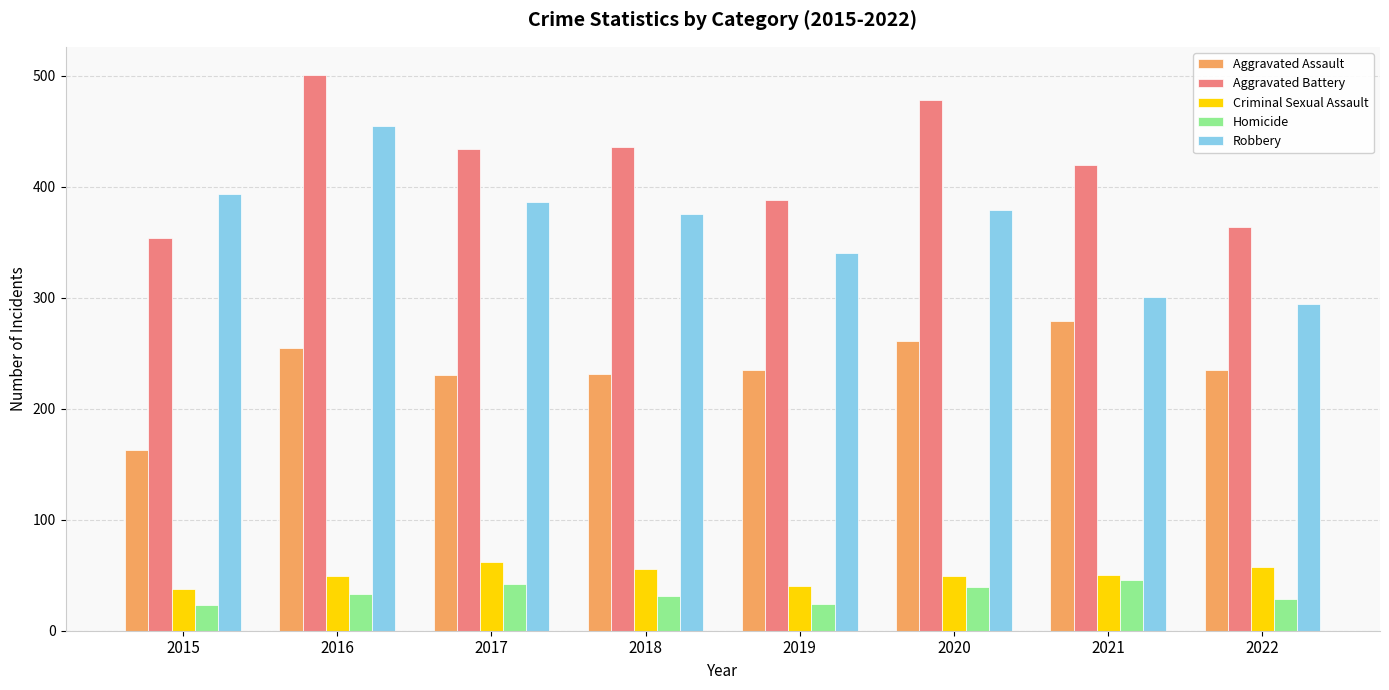

What is the maximum value for Robbery?

455